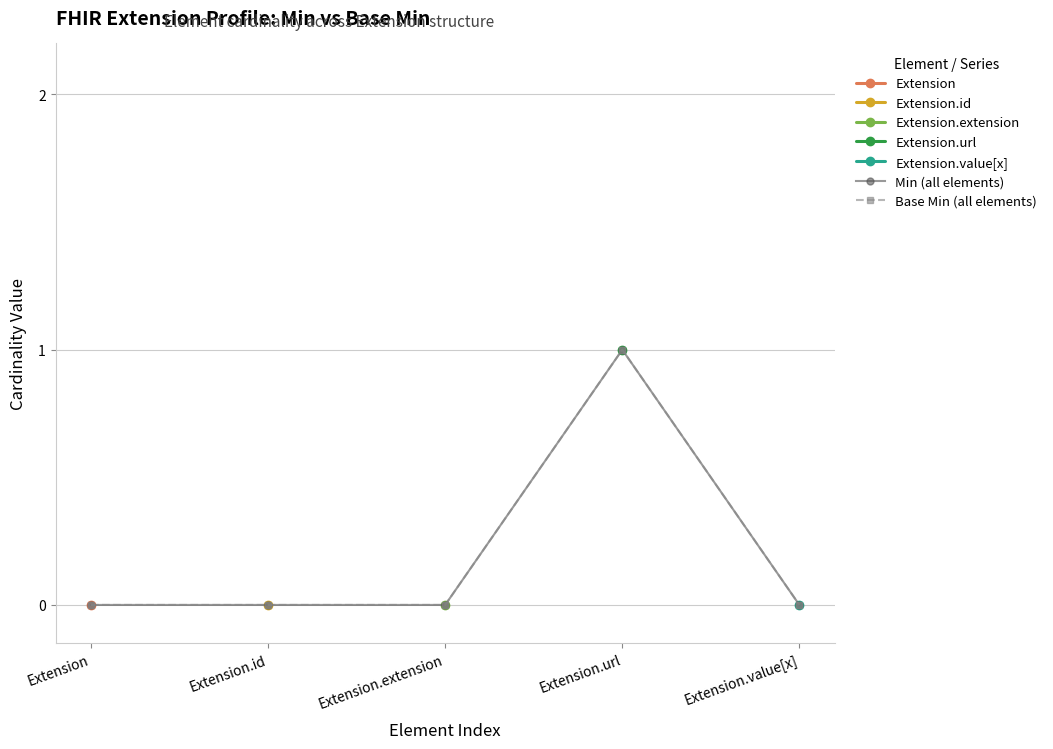

How many data points does each series have?

5